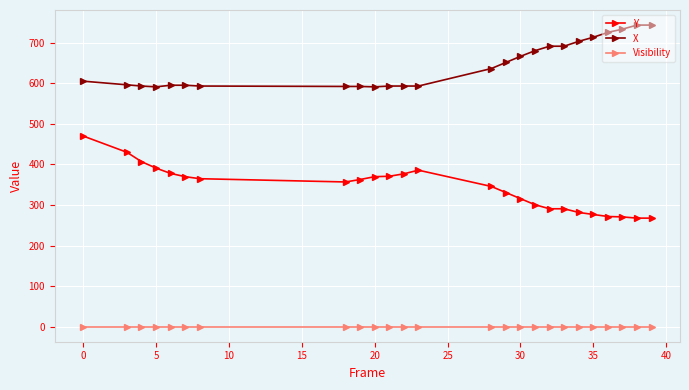

What is the highest value of the X series?

743